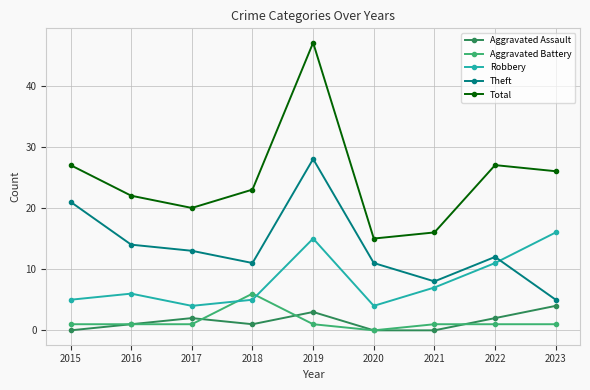

The Robbery series shows 11 at 2022. True or false?

True